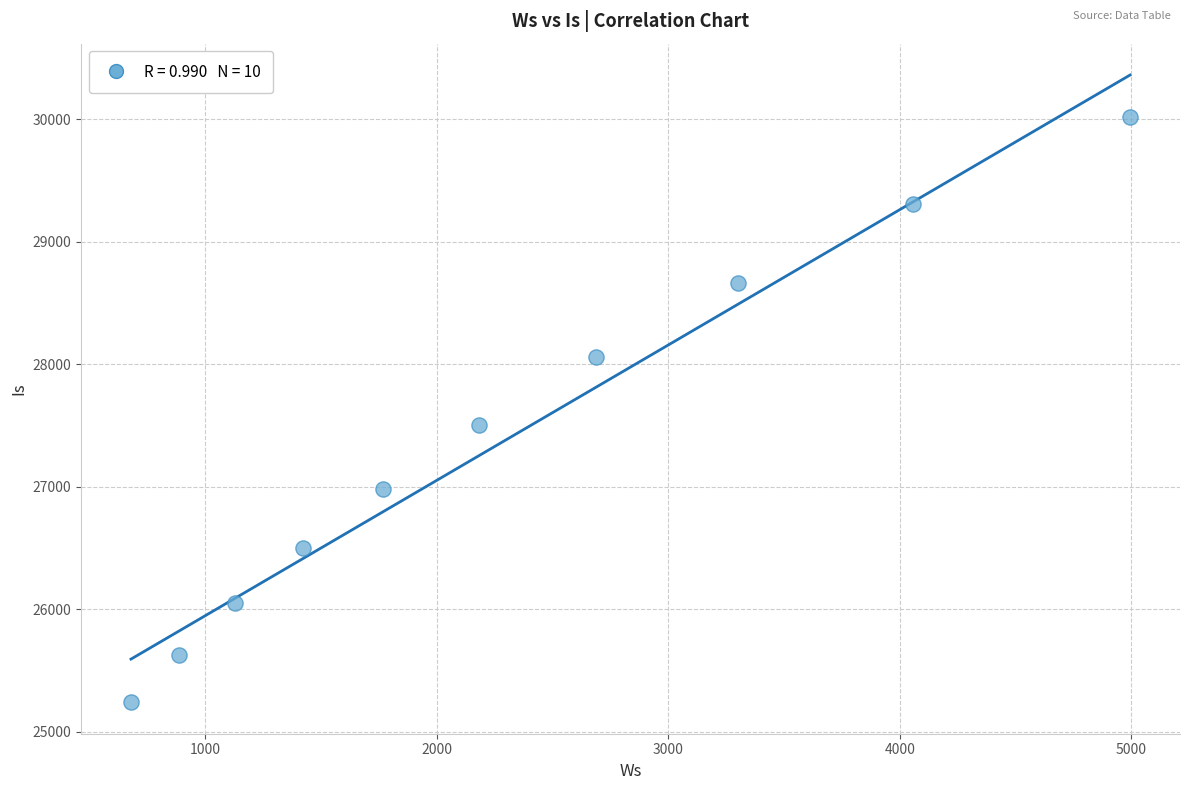

What is the average Y value?

27395.5